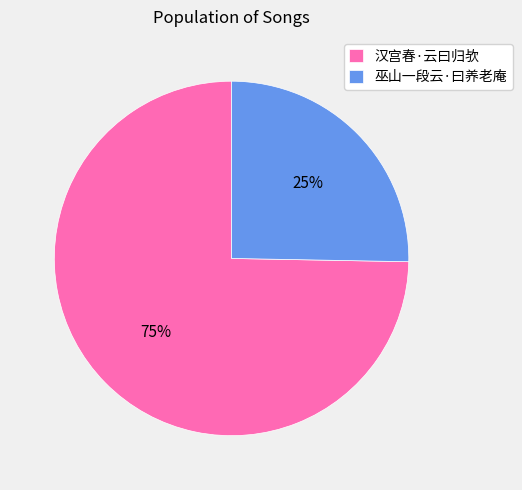

What percentage is the 巫山一段云·曰养老庵 slice, to the nearest percent?

25%